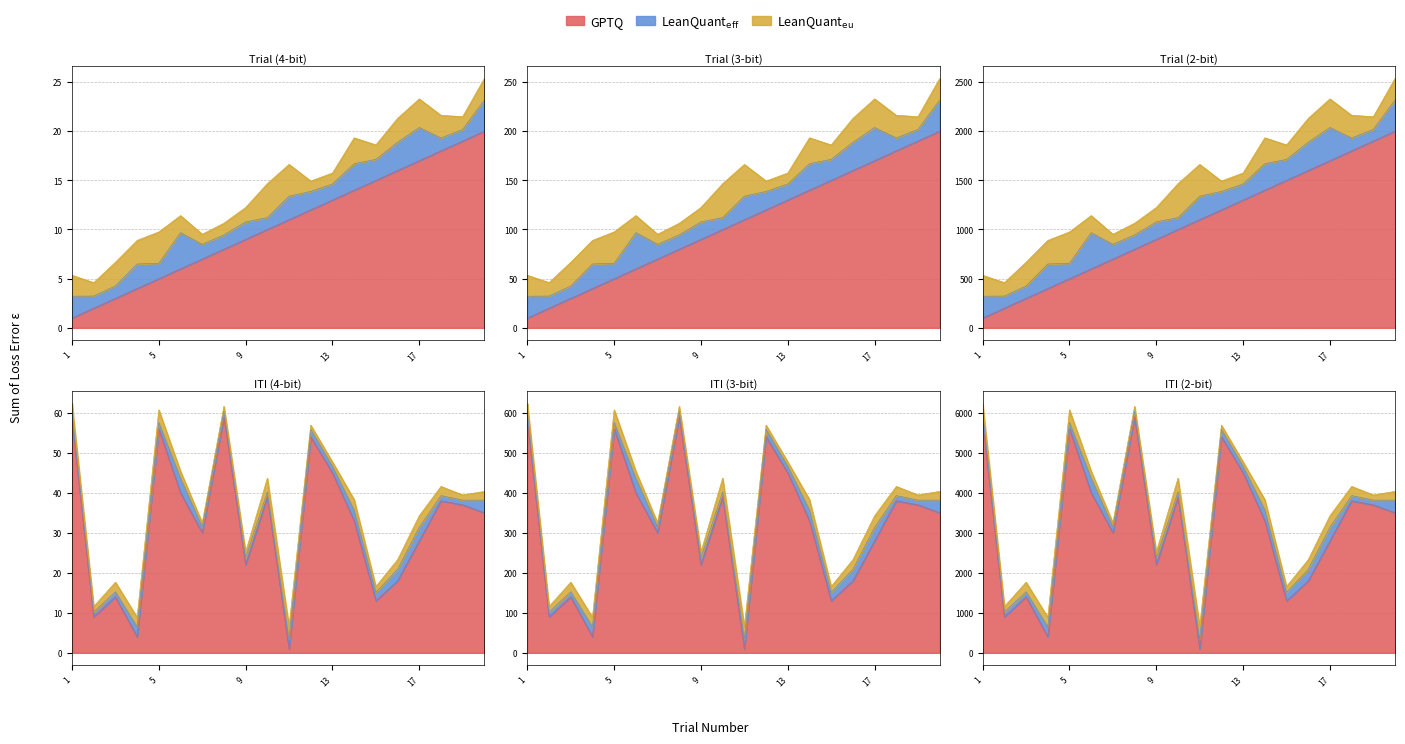

At which category does the chart reach its minimum across all series?

1